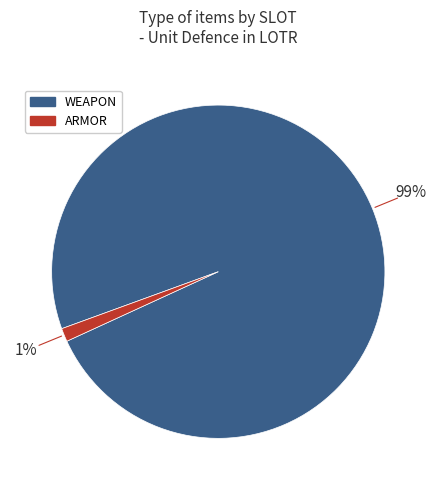

Does any single category account for the majority?

Yes